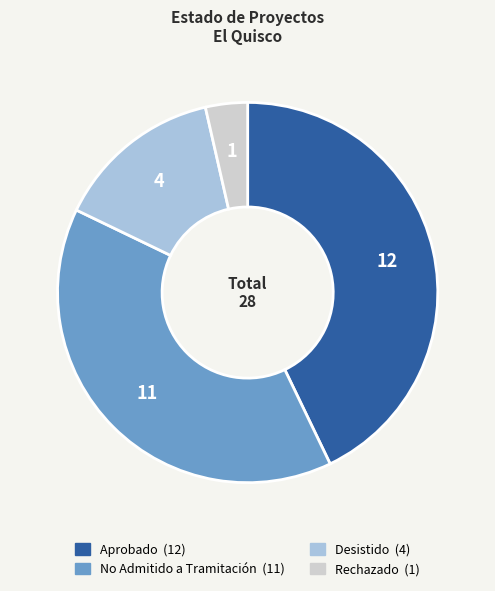

The No Admitido a Tramitación slice represents 49% of the pie. True or false?

False